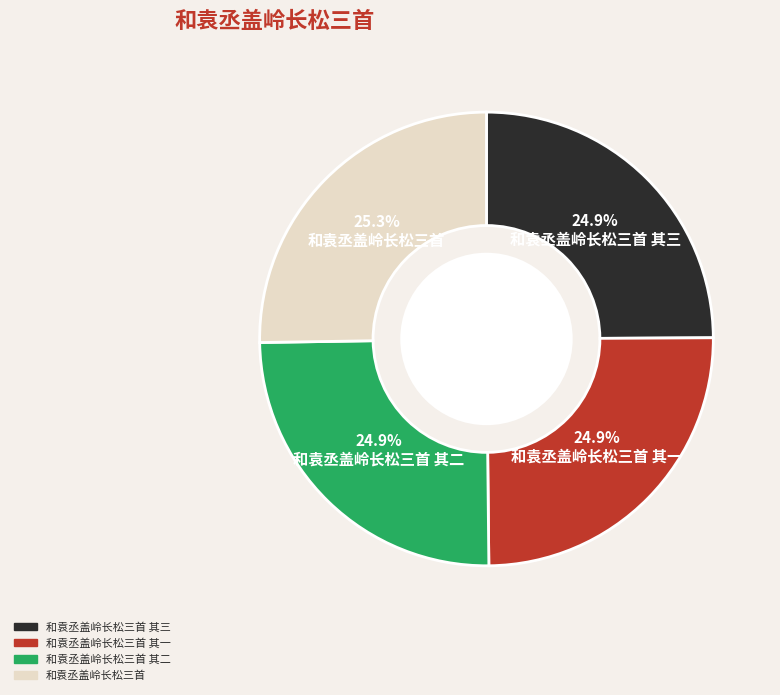

Is there any slice that represents more than half of the pie?

No